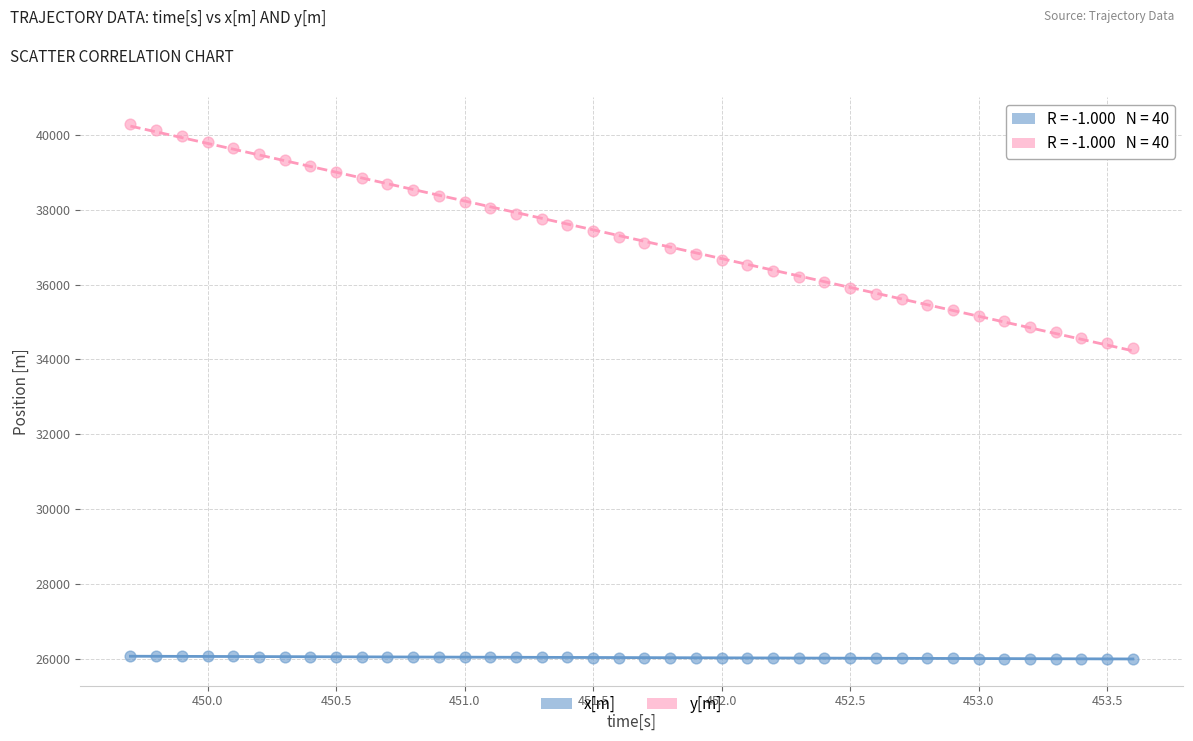

Across all data points, what is the range of X values (max minus min)?

3.9